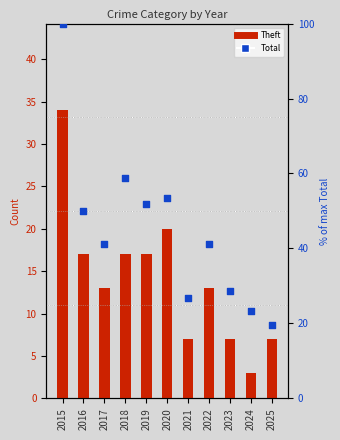

Which series has the widest spread of Y values?

Total